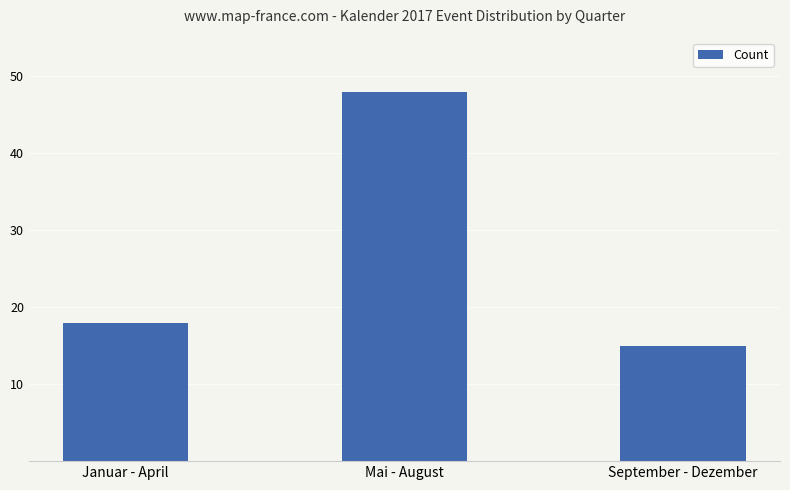

At which category does the chart reach its peak across all series?

Mai - August